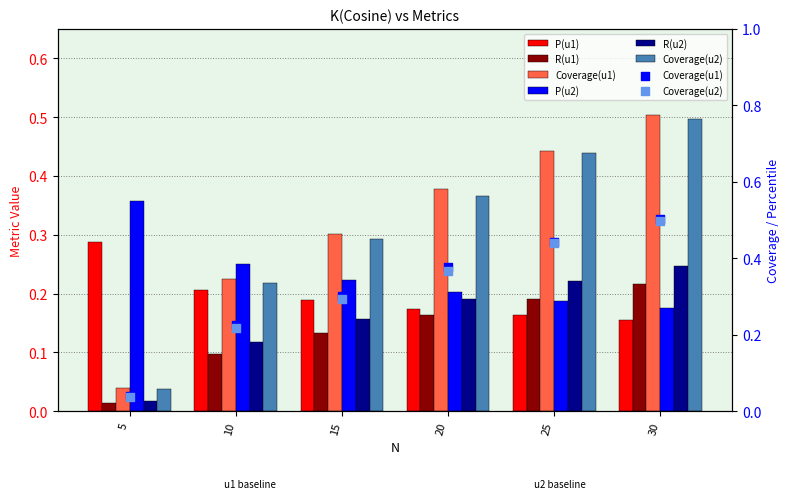

Which series has the largest Y range (max minus min)?

Coverage(u1)